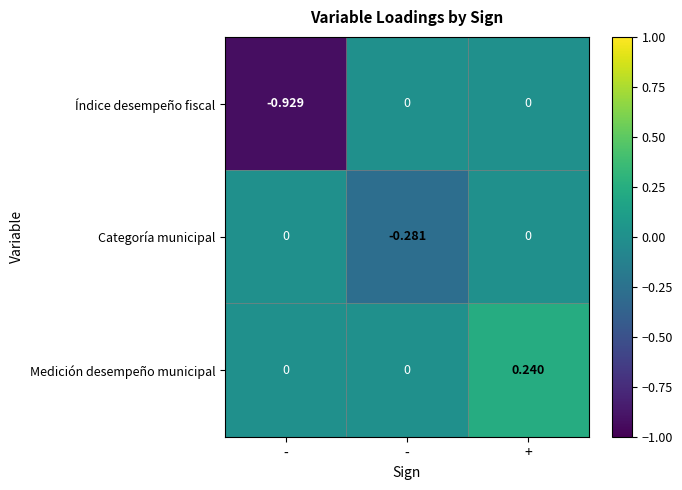

Count the number of categories in the chart.

3